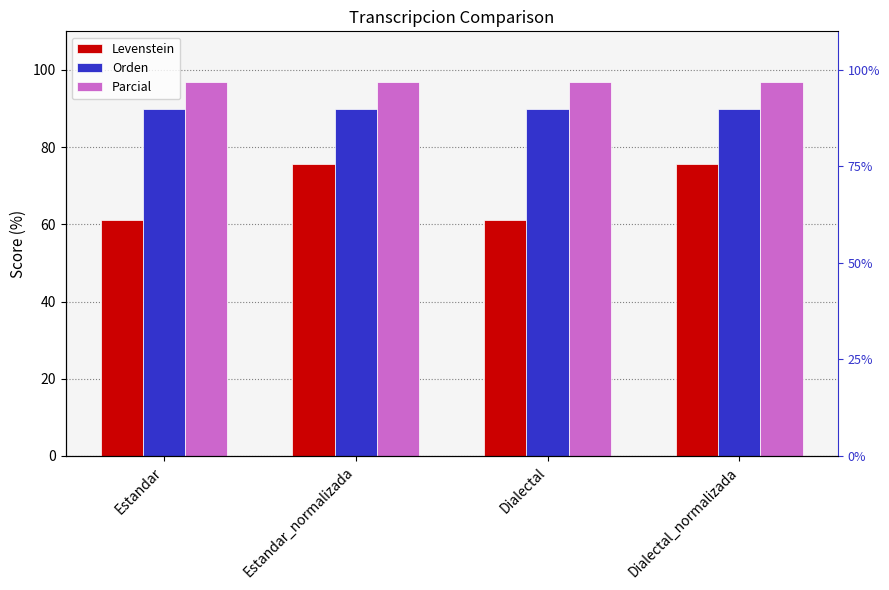

What position from the left is Dialectal_normalizada?

4